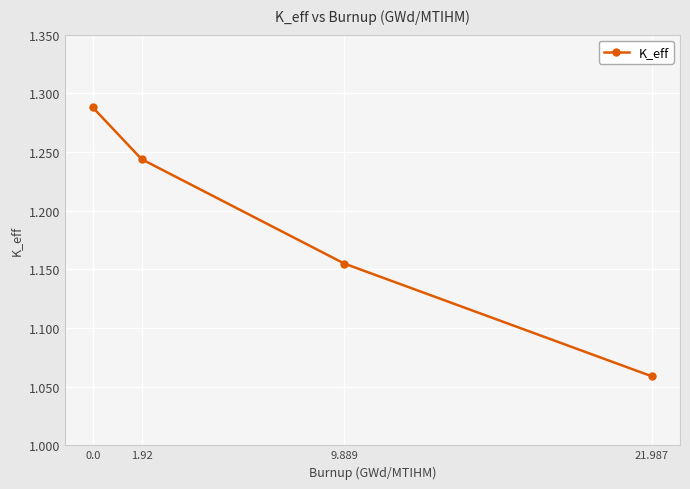

List the labels in order of value, largest first.

0.0, 1.92, 9.889, 21.987